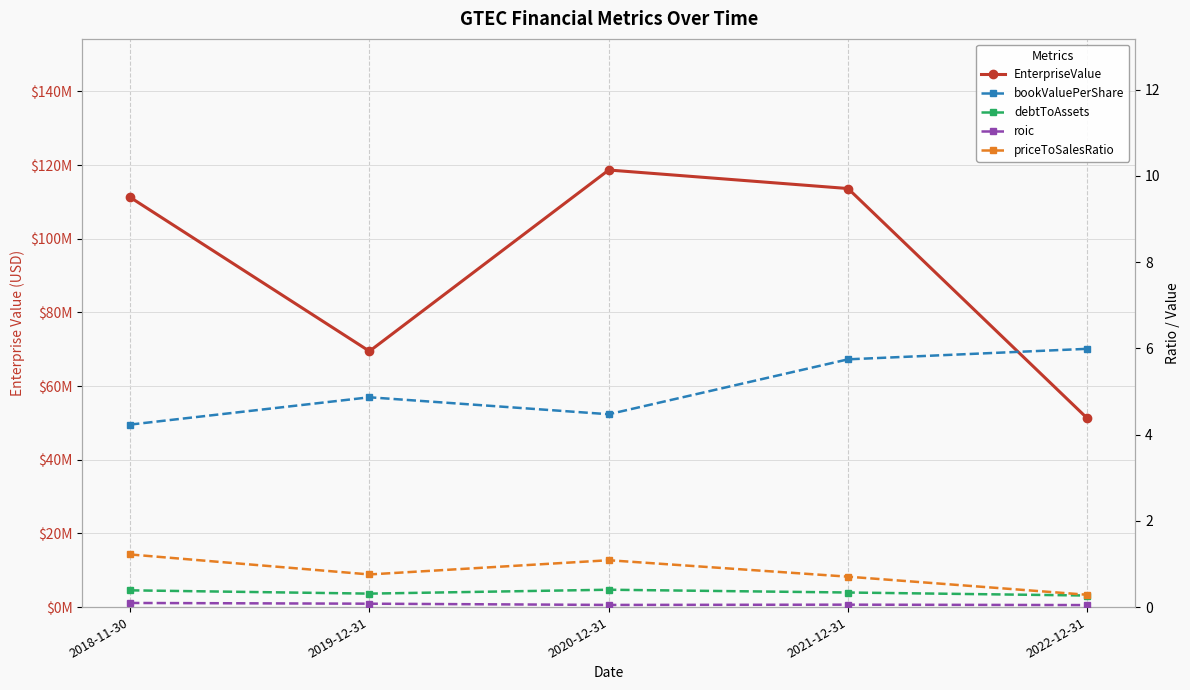

What is the sum of the roic values at 2021-12-31 and 2018-11-30?

0.2